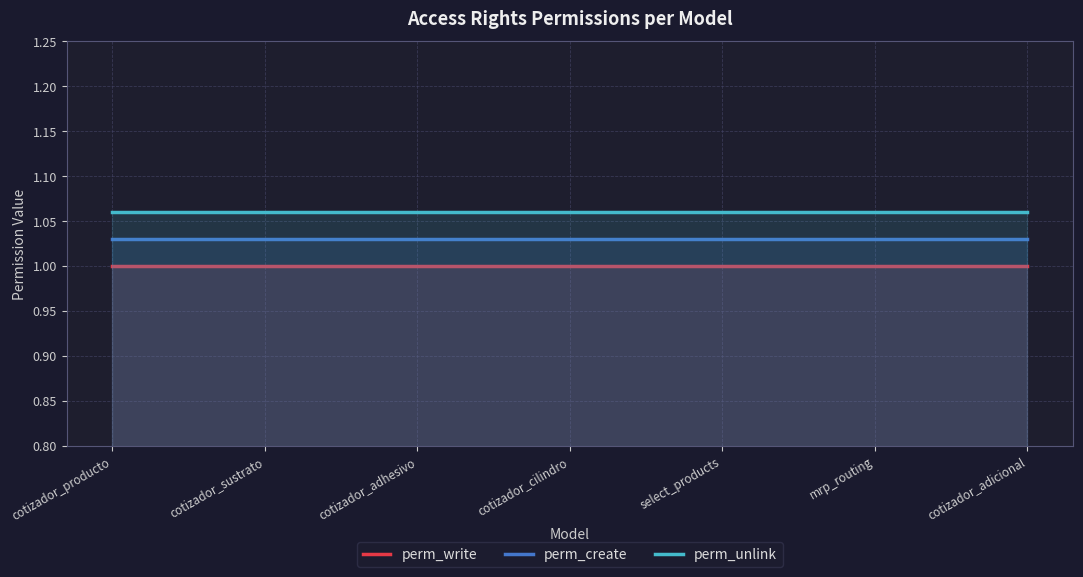

The perm_write series shows 1.8 at cotizador_adhesivo. True or false?

False